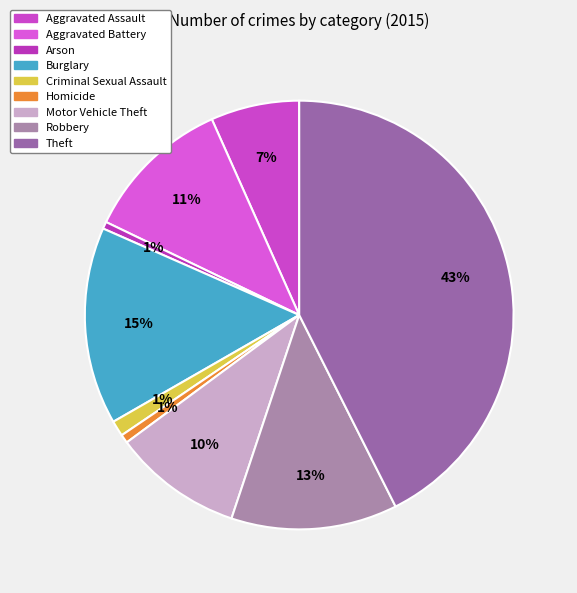

To the nearest percent, what percentage of the pie is Burglary?

15%